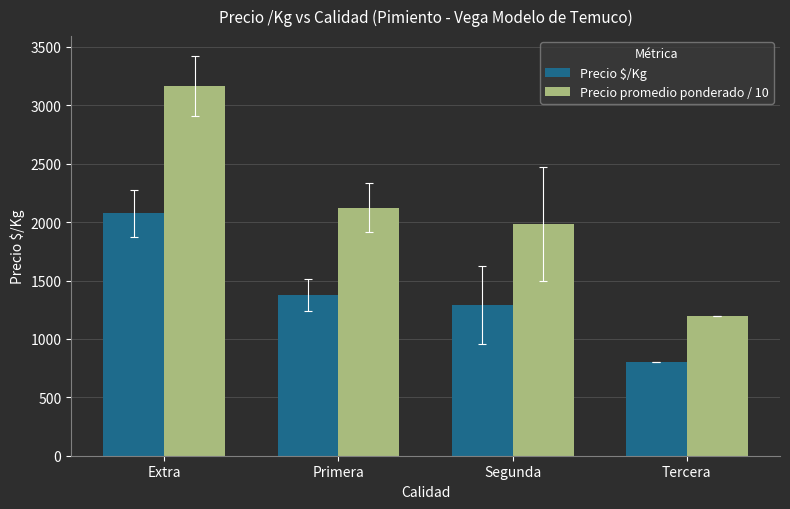

Which series changed the most between Primera and Tercera?

Precio promedio ponderado / 10